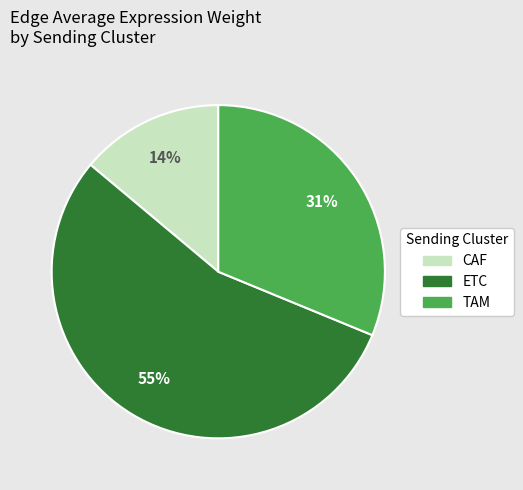

How many slices are in this pie chart?

3